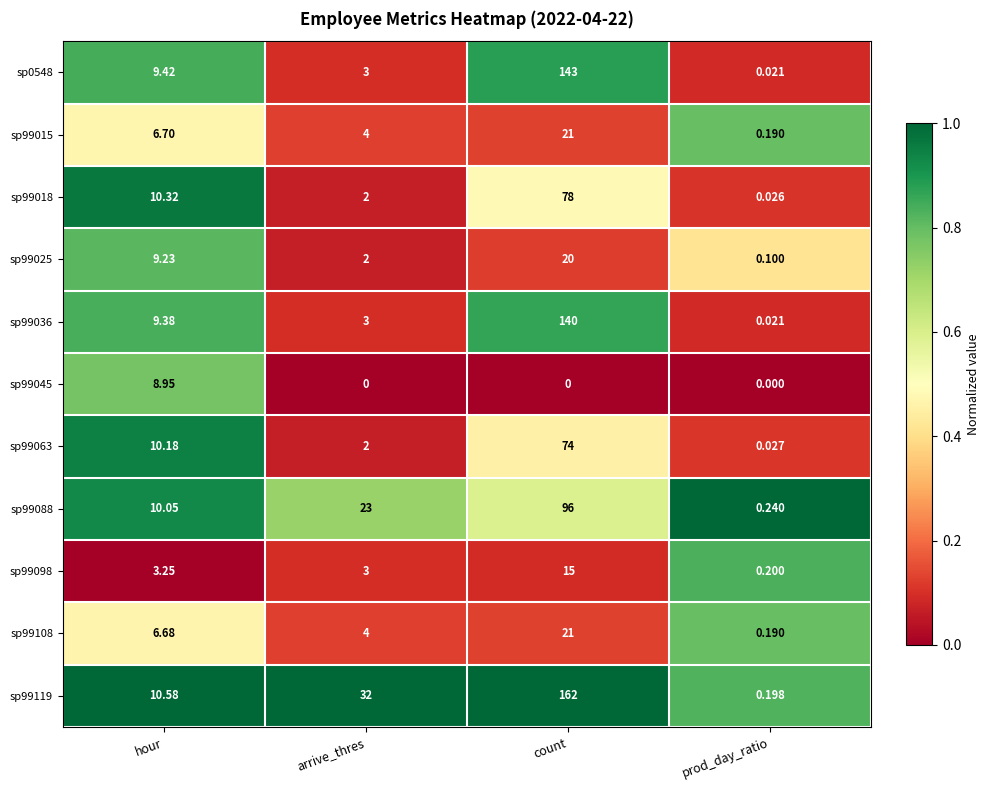

At which category is the sum across all series the highest?

count